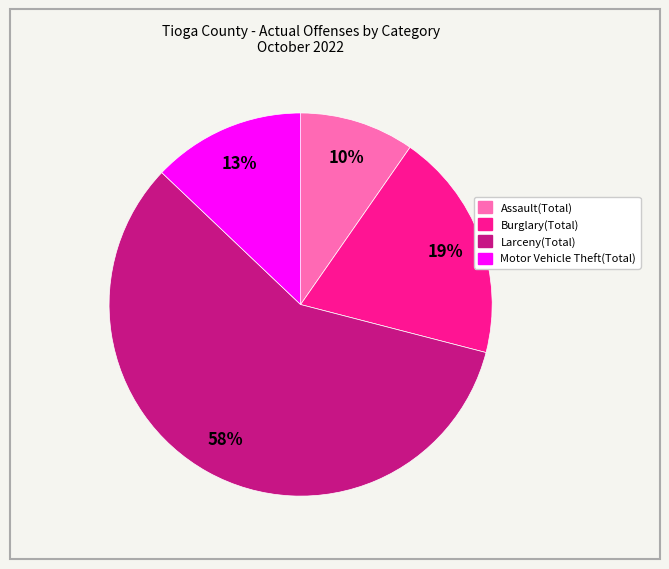

How many segments does this pie chart have?

4